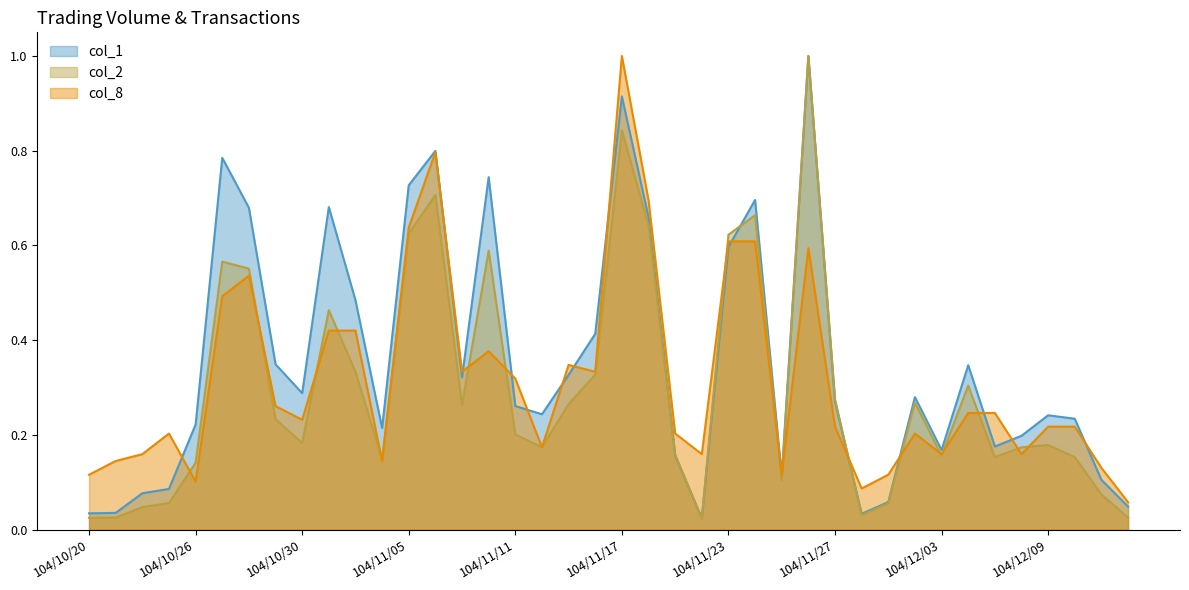

How many series are shown in this chart?

3